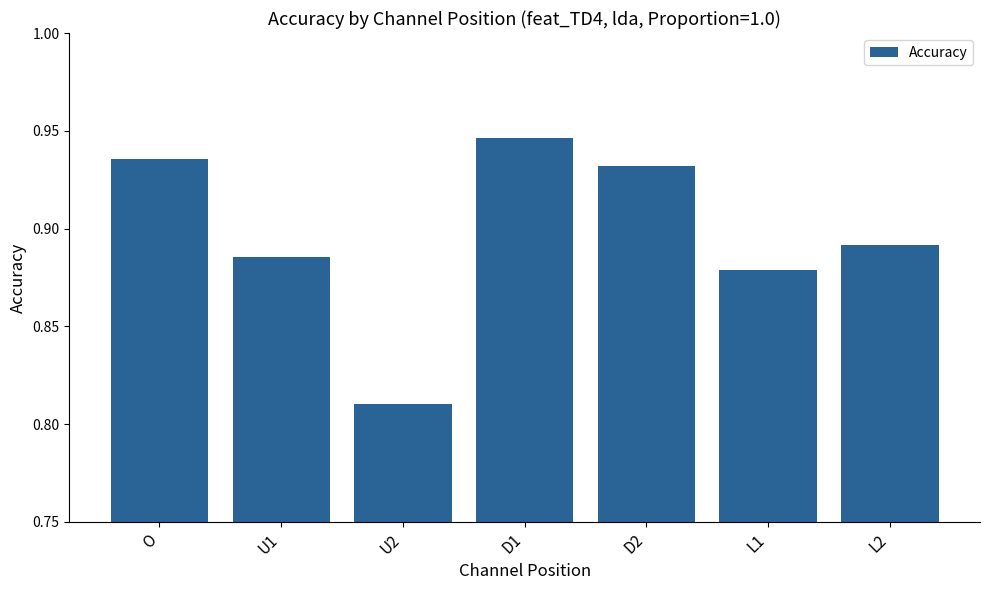

What position from the right is O?

7